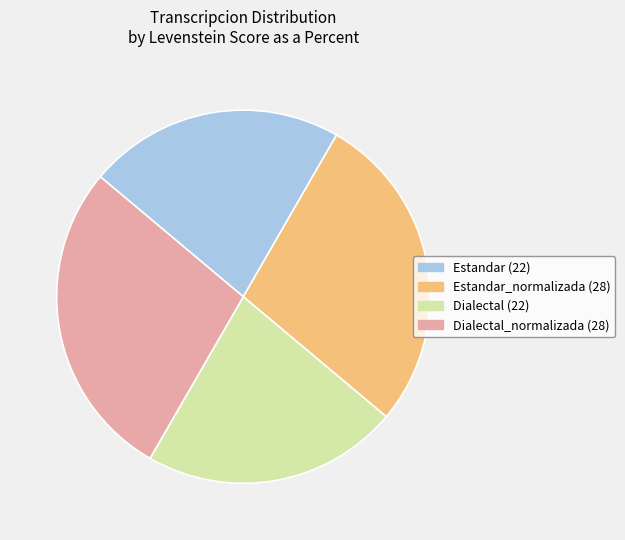

Is there a majority slice in this chart?

No